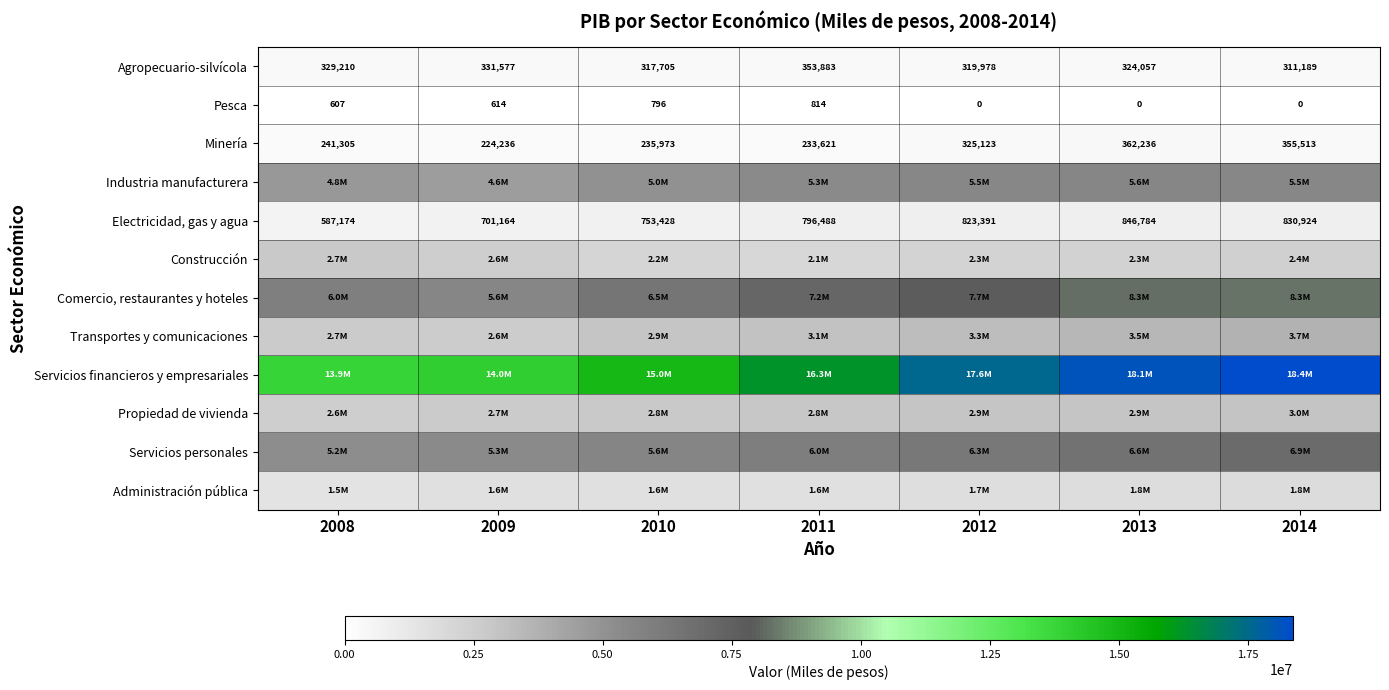

Rank the series at 2011 from highest to lowest value.

Servicios financieros y empresariales, Comercio, restaurantes y hoteles, Servicios personales, Industria manufacturera, Transportes y comunicaciones, Propiedad de vivienda, Construcción, Administración pública, Electricidad, gas y agua, Agropecuario-silvícola, Minería, Pesca